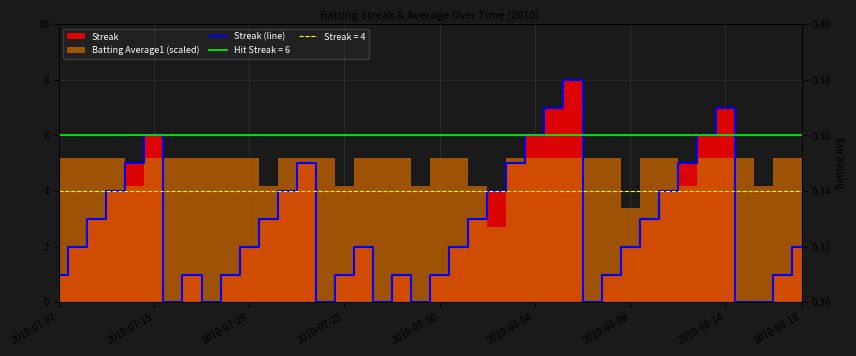

Reading left to right, transcribe all the data shown in this chart.

1	2	3	4	5	6	0	1	0	1	2	3	4	5	0	1	2	0	1	0	1	2	3	4	5	6	7	8	0	1	2	3	4	5	6	7	0	0	1	2